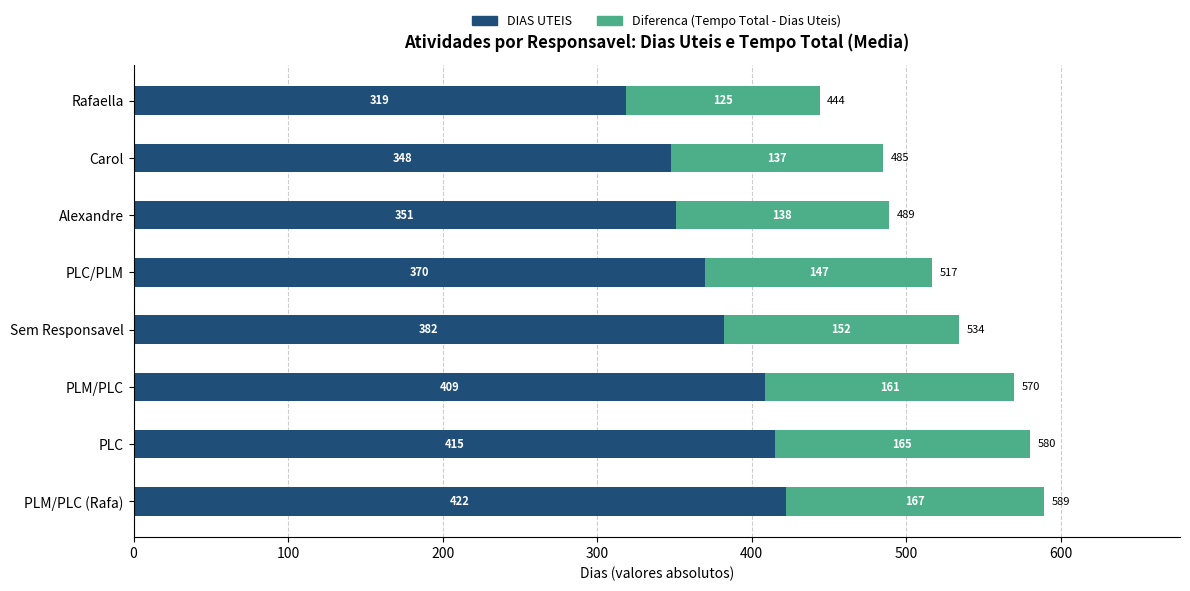

What is the difference between the DIAS UTEIS values at PLM/PLC (Rafa) and PLC?

7